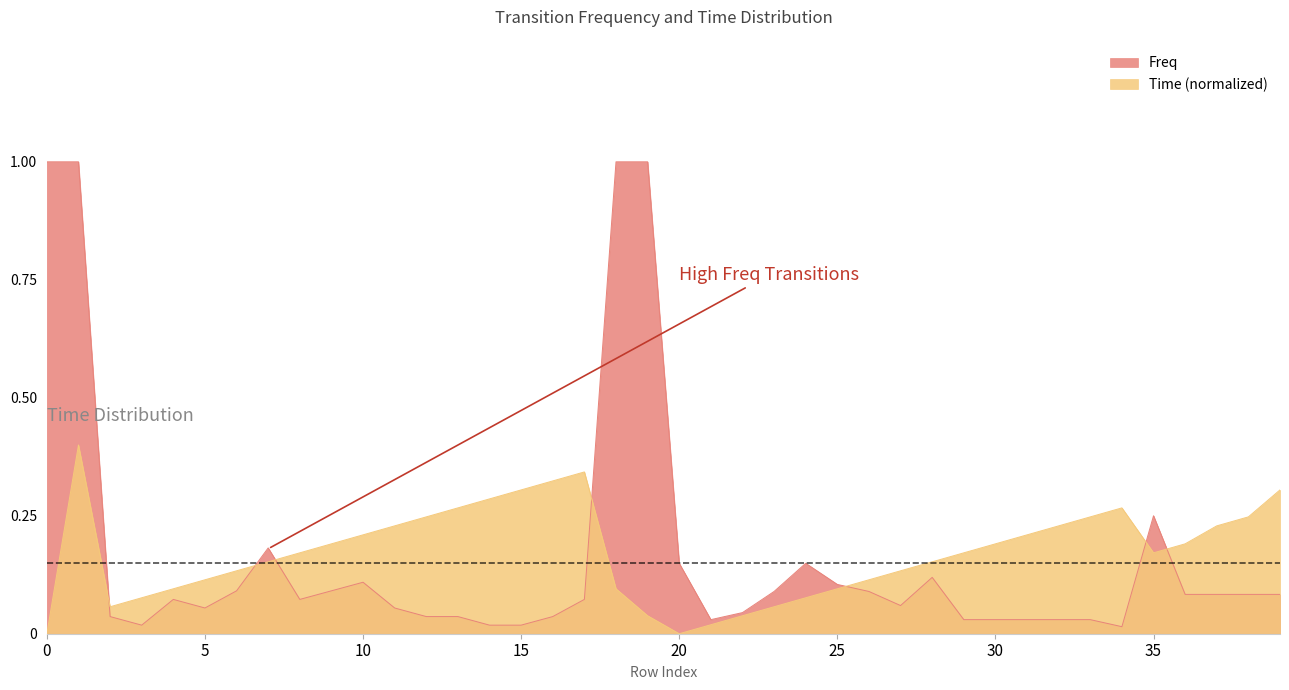

What is the average value of the Time series?

0.2